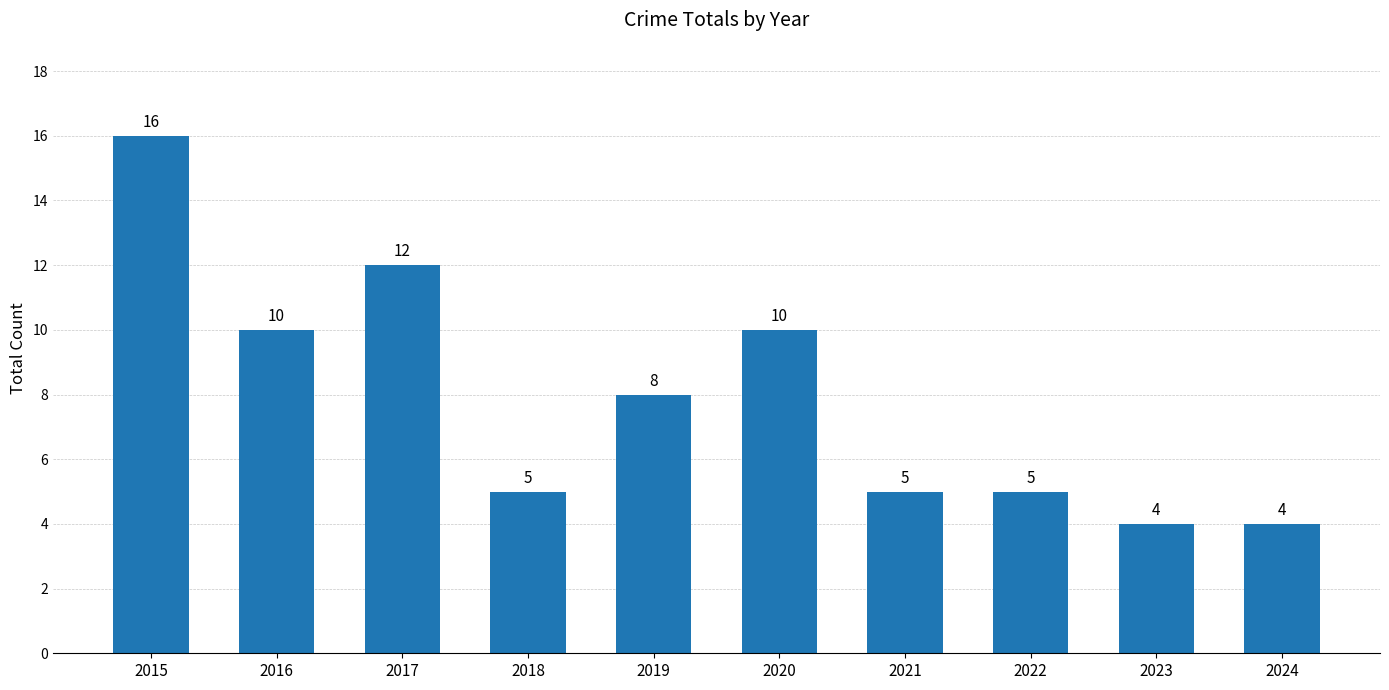

True or false: the data shows 5 at 2018.

True